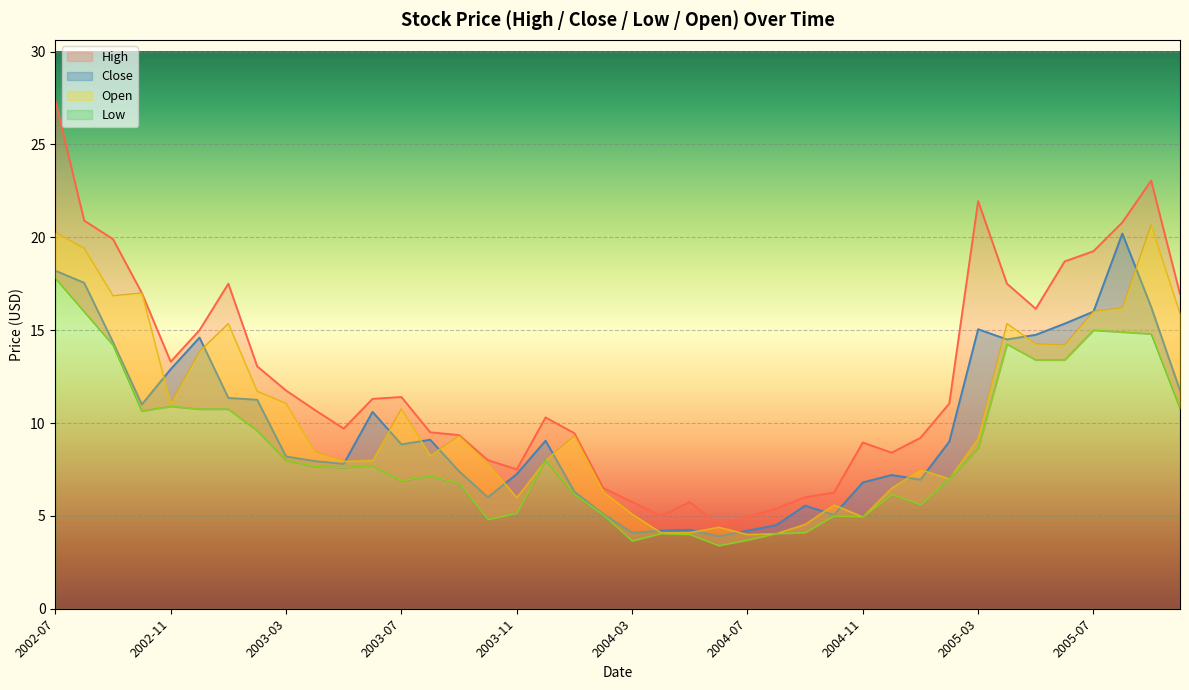

What value does the Open series have at 2003-02?

11.7